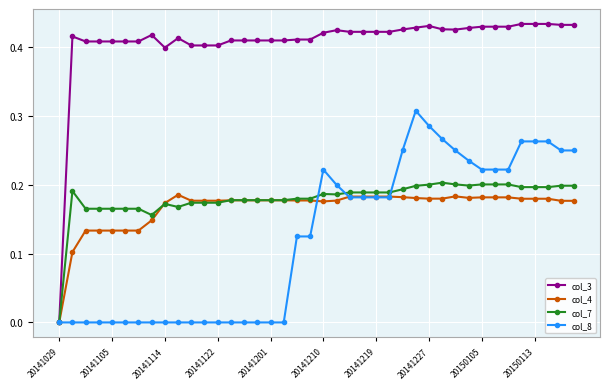

Which series has the widest spread of values?

col_3